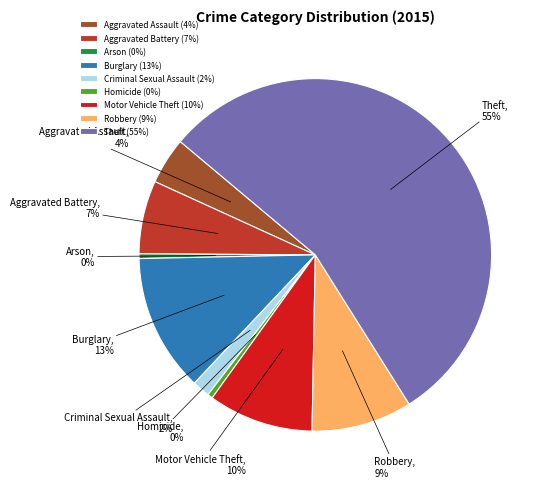

Is there any slice that represents more than half of the pie?

Yes